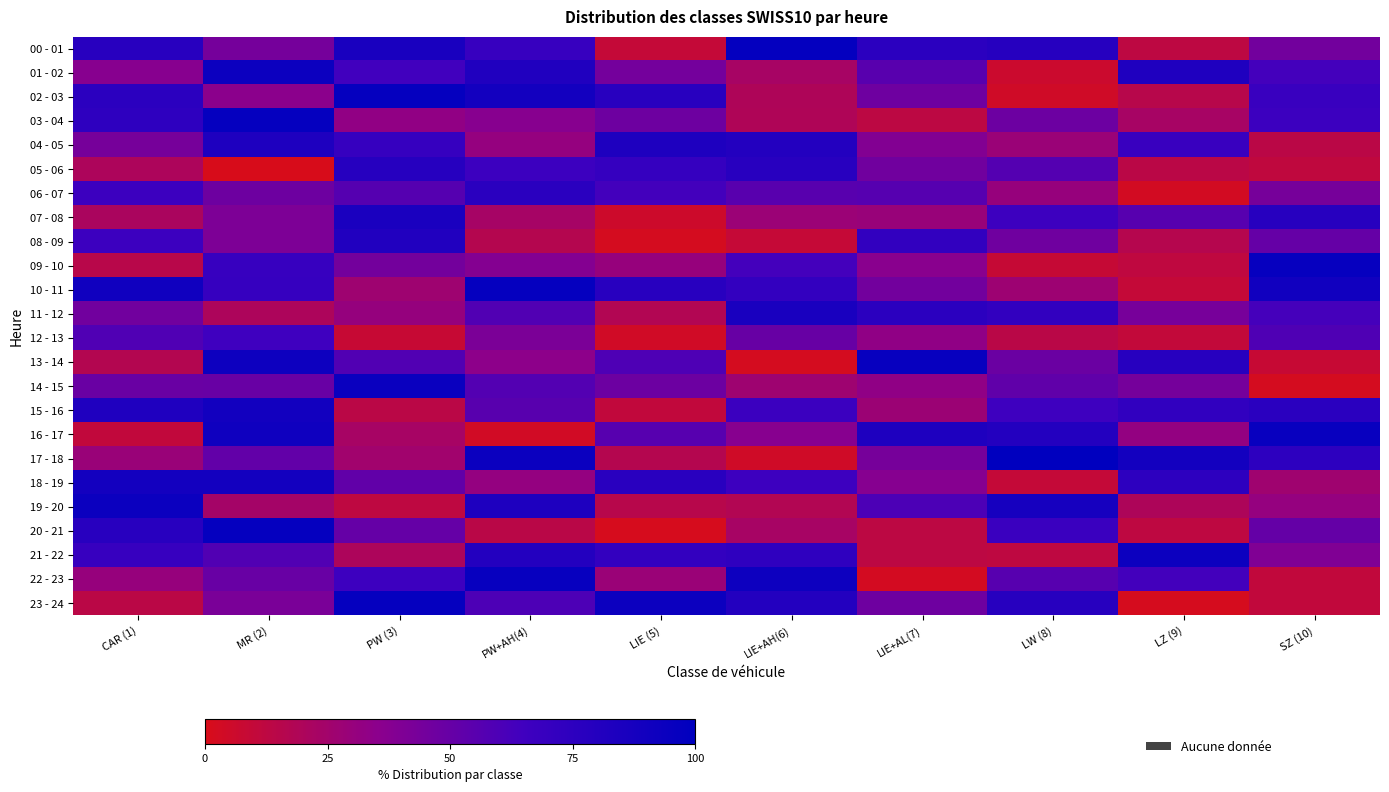

At how many categories does at least one series exceed 16?

10